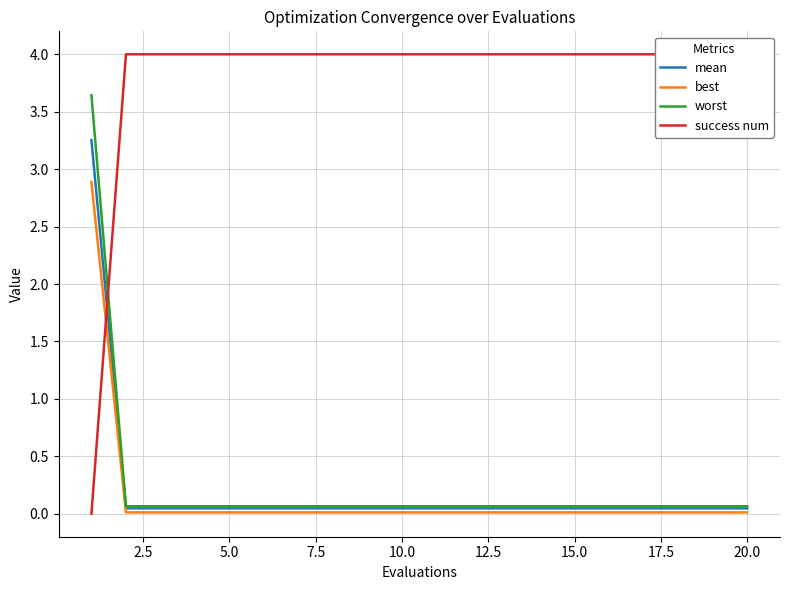

True or false: best and worst intersect in this chart.

False